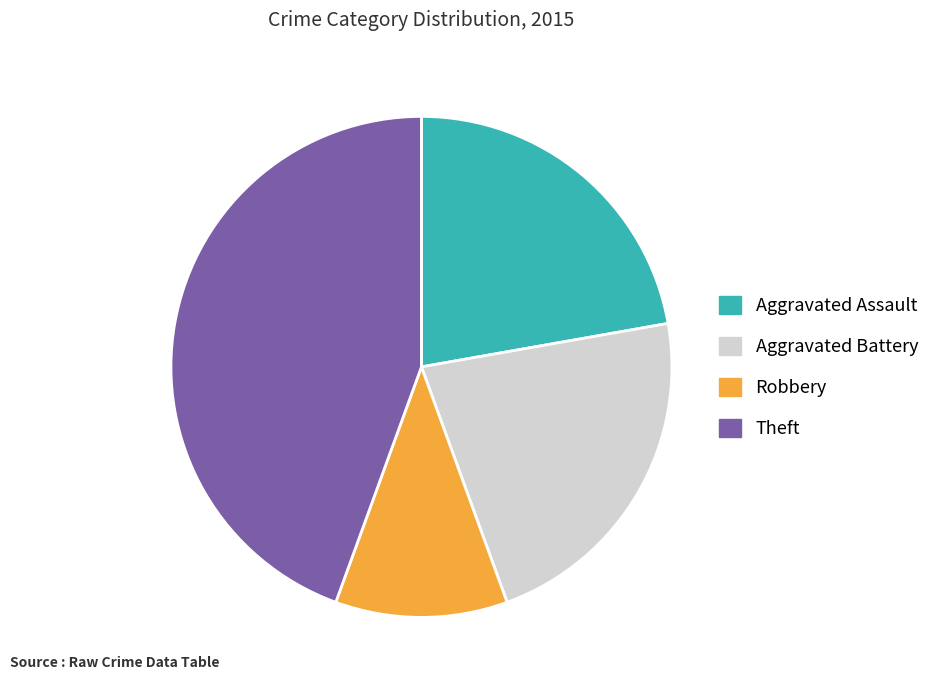

How many segments does this pie chart have?

4